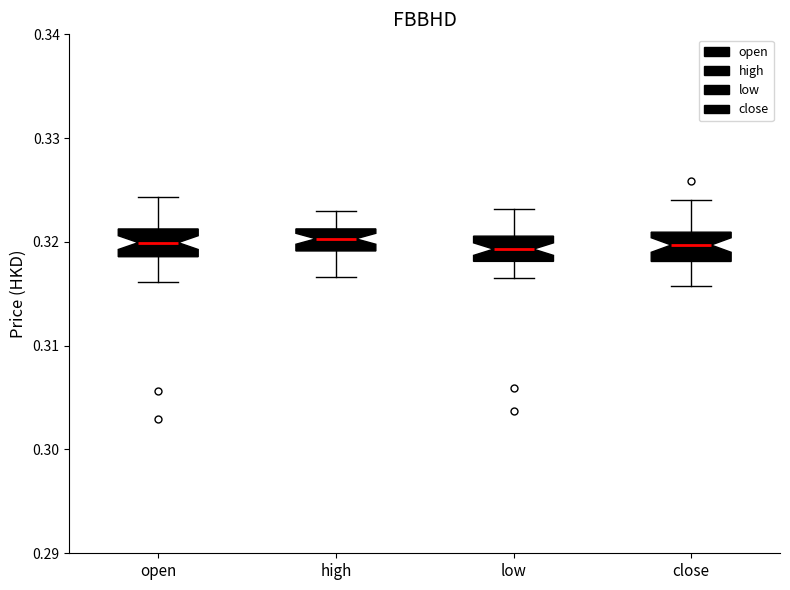

Where is the upper edge of the box for high on the y-axis? The values are not printed on the chart, so give them approximately, as read against the axis.

0.321